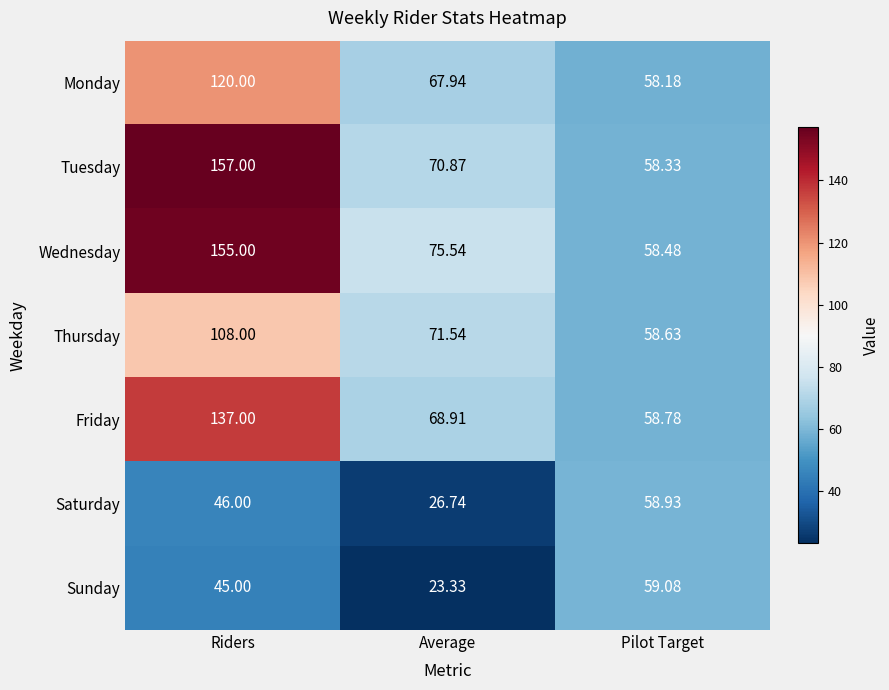

Which series has the largest total across all categories?

Wednesday